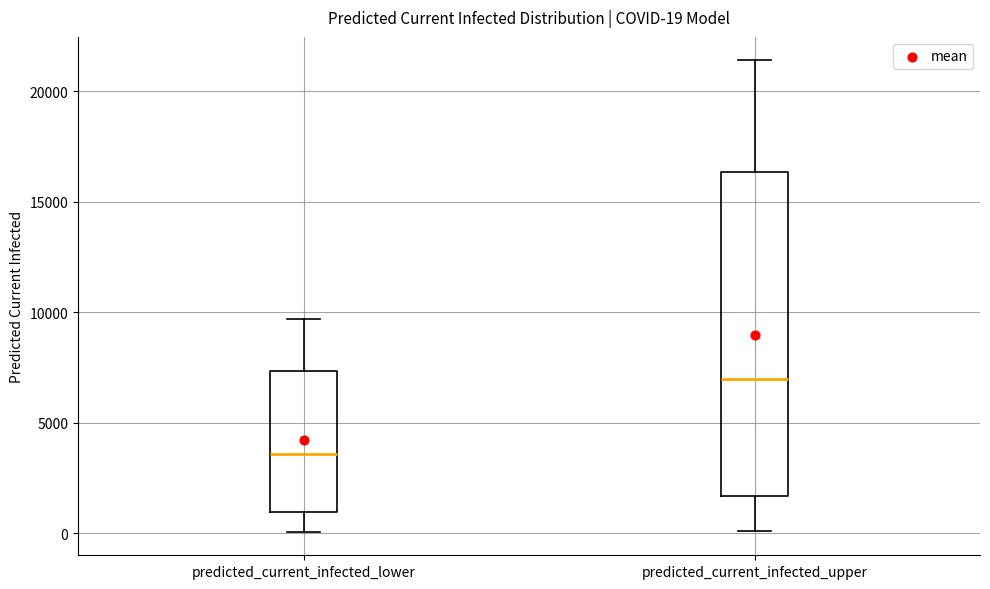

Comparing the boxes themselves (not the whiskers), which one is the tallest?

predicted_current_infected_upper